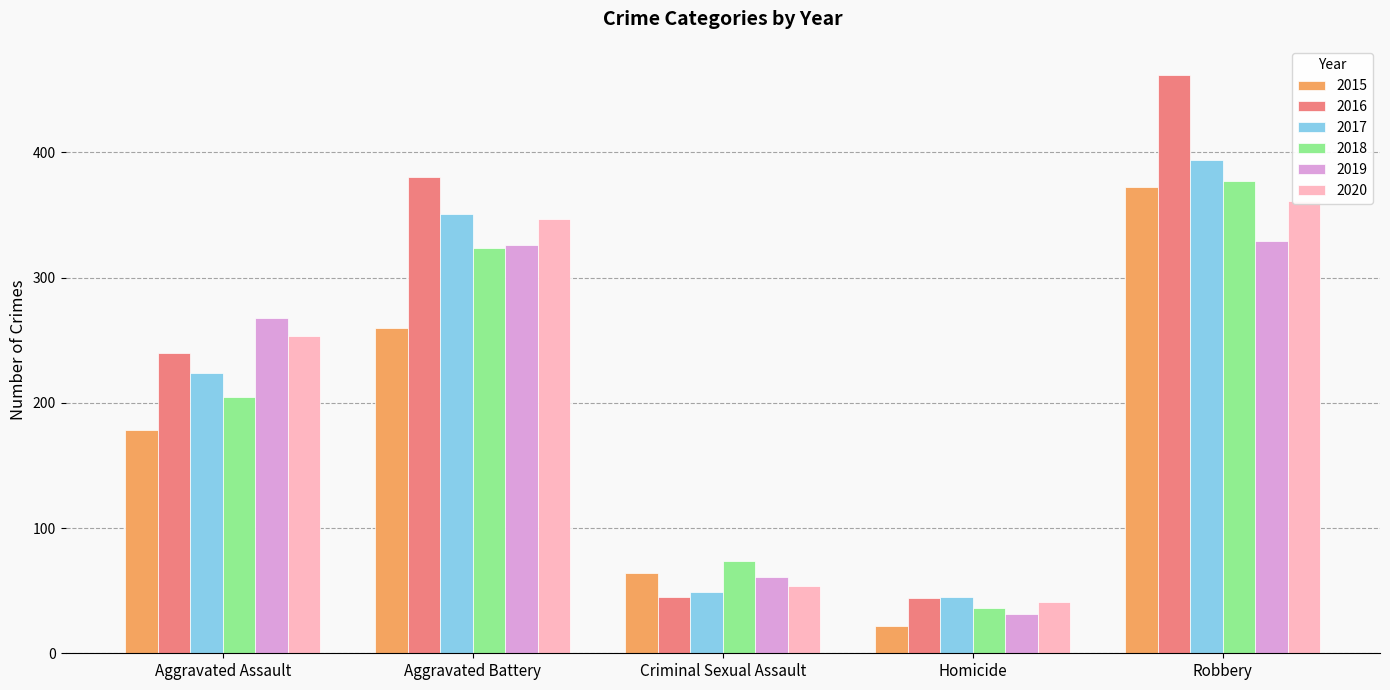

Reading right to left, transcribe all the data shown in this chart.

2015: Robbery=372	Homicide=22	Criminal Sexual Assault=64	Aggravated Battery=260	Aggravated Assault=178
2016: Robbery=462	Homicide=44	Criminal Sexual Assault=45	Aggravated Battery=380	Aggravated Assault=240
2017: Robbery=394	Homicide=45	Criminal Sexual Assault=49	Aggravated Battery=351	Aggravated Assault=224
2018: Robbery=377	Homicide=36	Criminal Sexual Assault=74	Aggravated Battery=324	Aggravated Assault=205
2019: Robbery=329	Homicide=31	Criminal Sexual Assault=61	Aggravated Battery=326	Aggravated Assault=268
2020: Robbery=361	Homicide=41	Criminal Sexual Assault=54	Aggravated Battery=347	Aggravated Assault=253